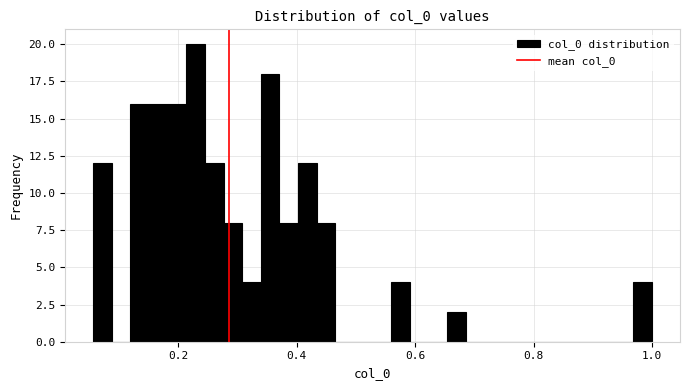

Read against the x-axis, roughly where is the centre of the tallest bar?

0.22